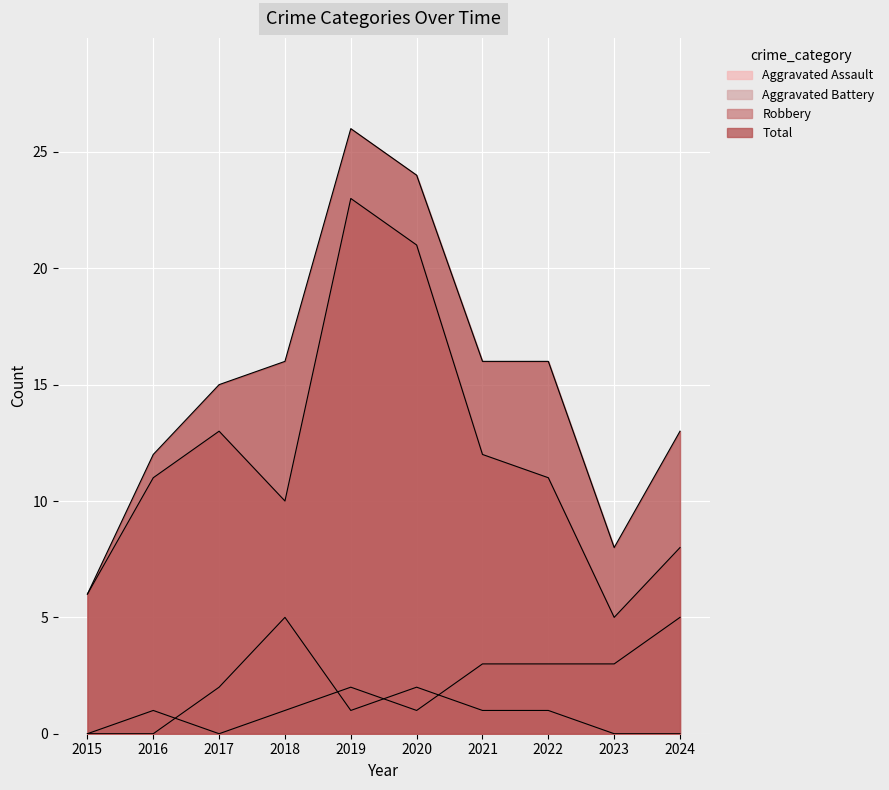

Rank the series by their maximum value, from highest to lowest.

Total, Robbery, Aggravated Assault, Aggravated Battery